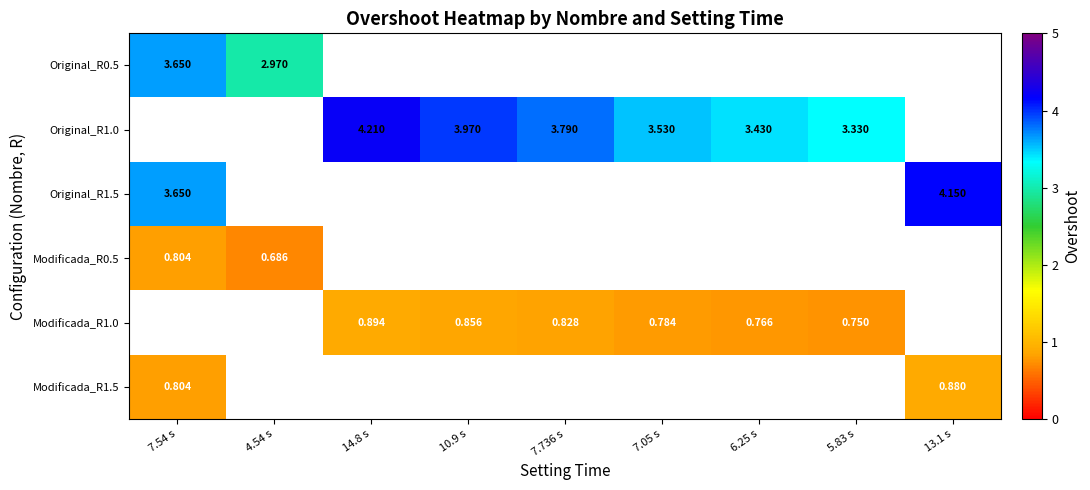

At which label is row_3 closest to 0?

4.54 s